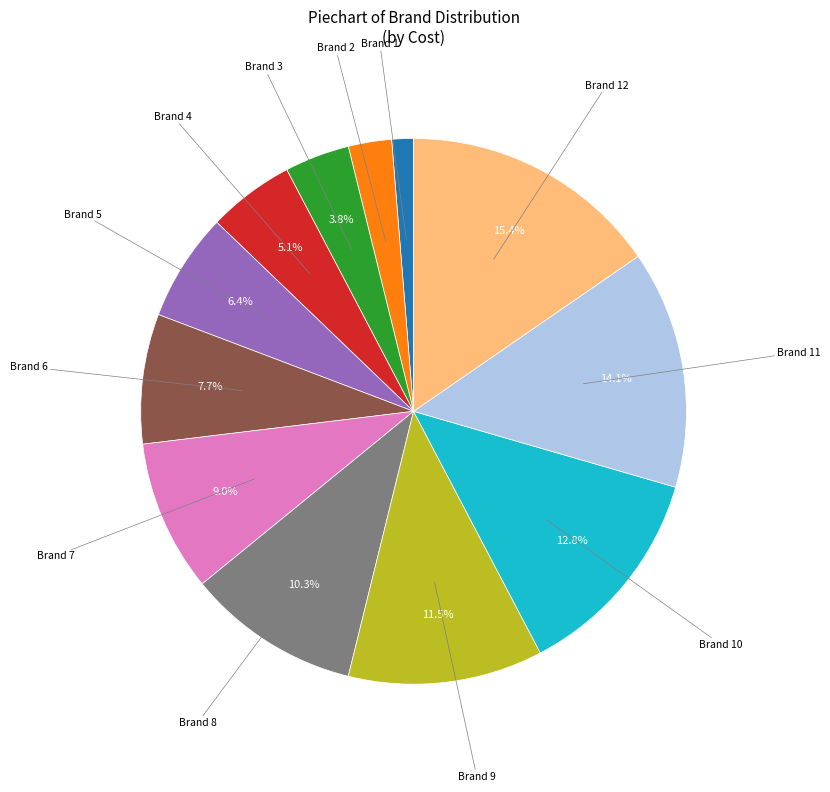

Is Brand 10 the majority of the pie?

No